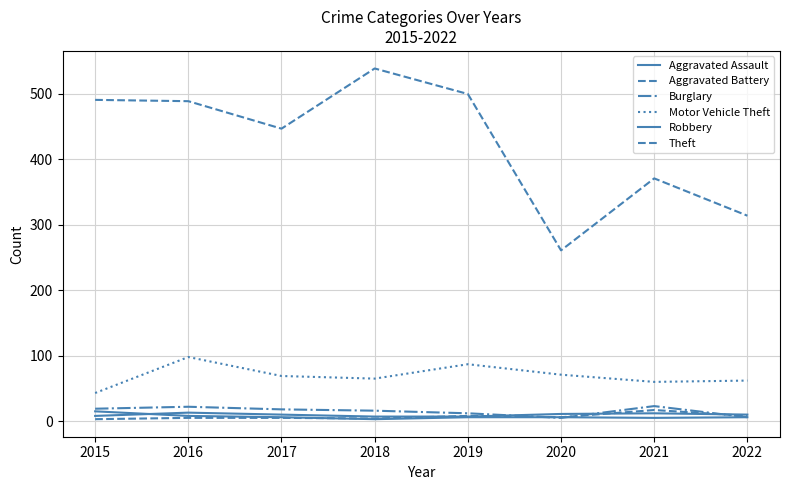

Does the chart display data point markers on the line(s)?

No